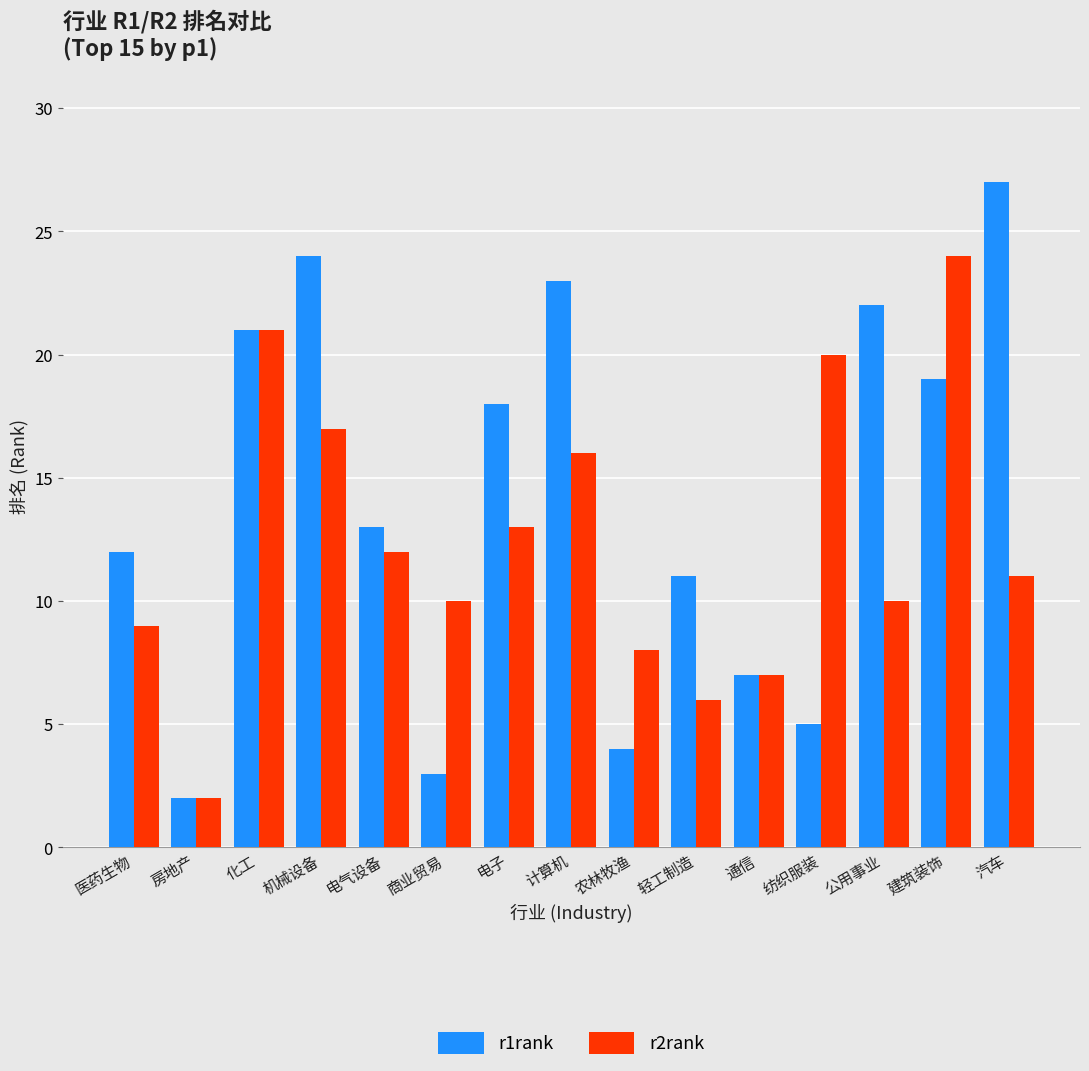

What is the total value across all series at 农林牧渔?

12